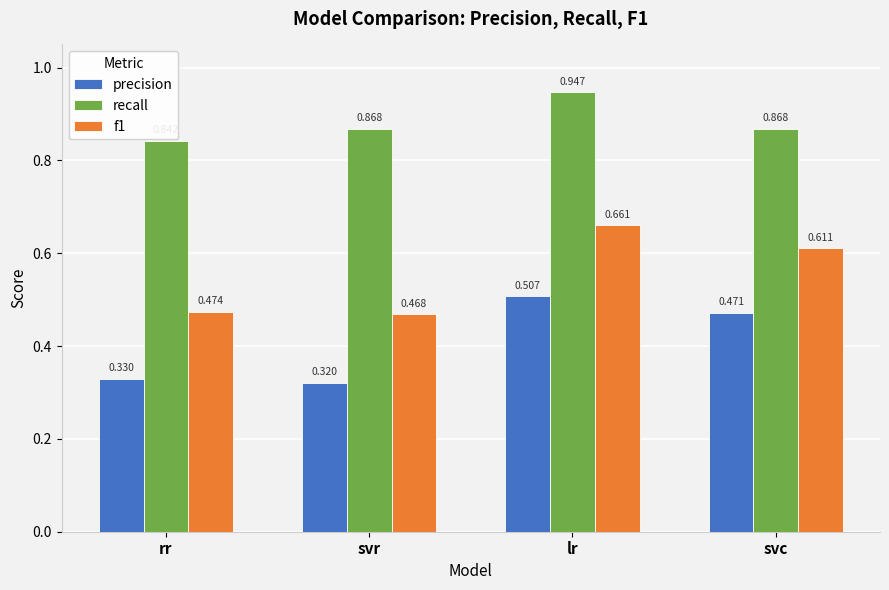

How many bars are there in total?

12